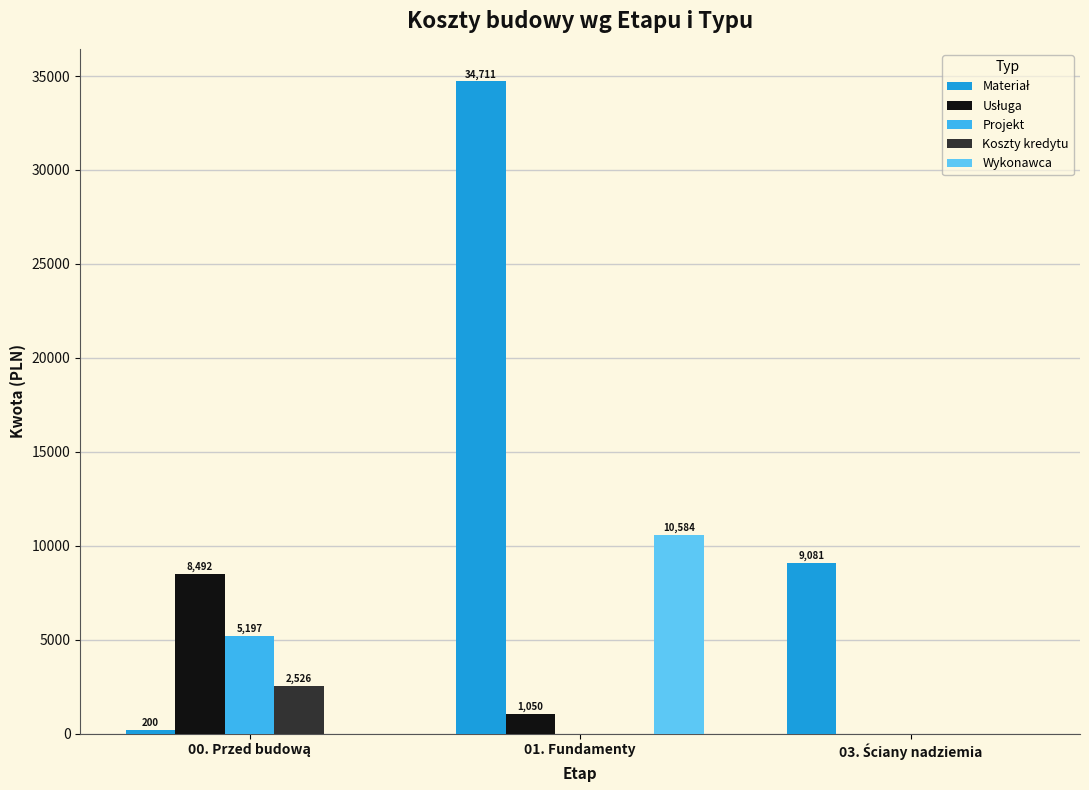

How many data points does each series have?

3